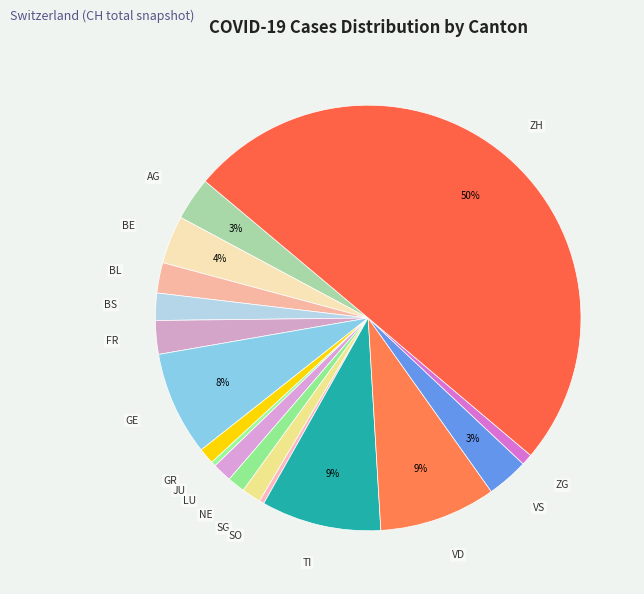

The BS slice represents 2% of the pie. True or false?

True